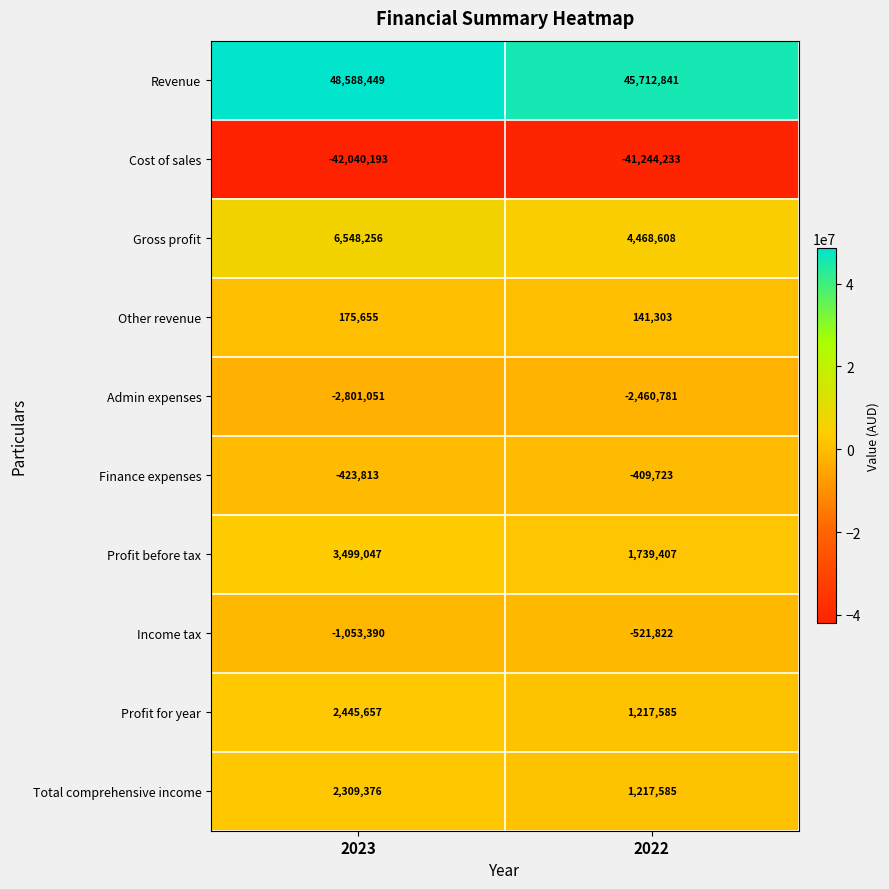

What is the difference between the Gross profit values at 2023 and 2022?

2079648